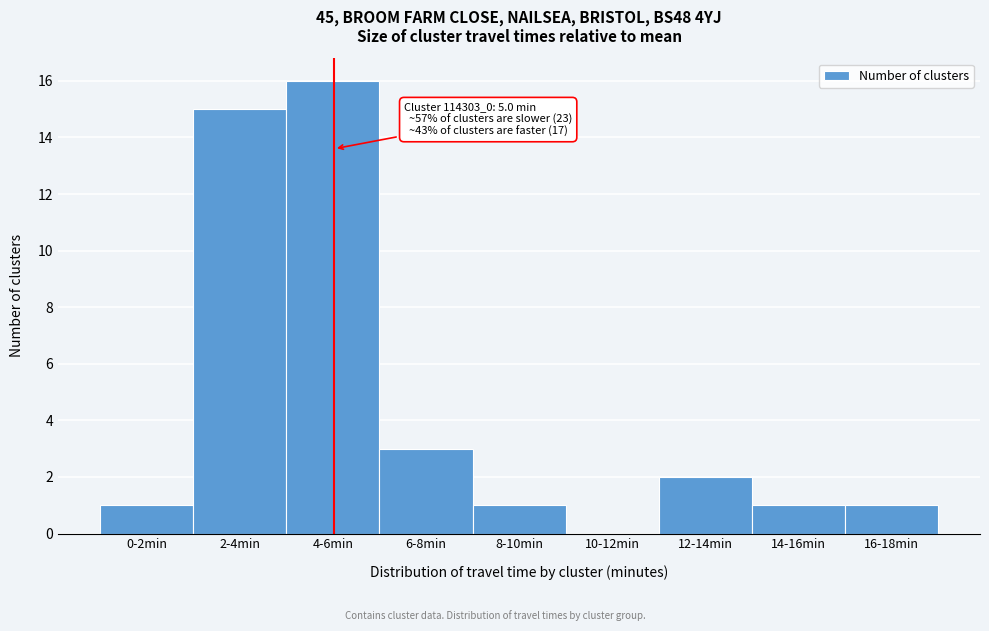

Reading left to right, what are all the values shown in this chart?

0-2min=1	2-4min=15	4-6min=16	6-8min=3	8-10min=1	10-12min=0	12-14min=2	14-16min=1	16-18min=1